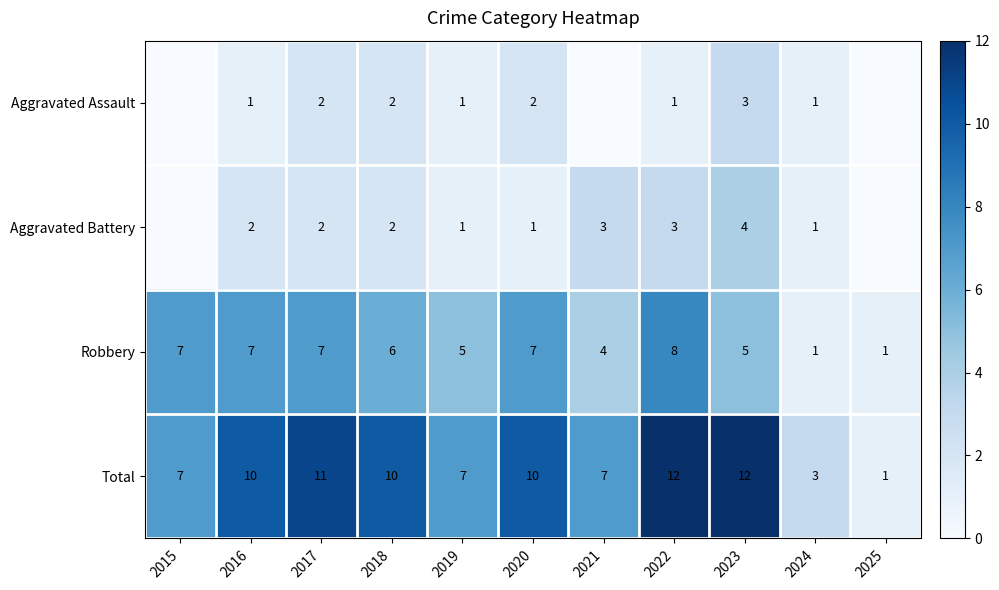

Count the Robbery values in the range 4 to 7.

8